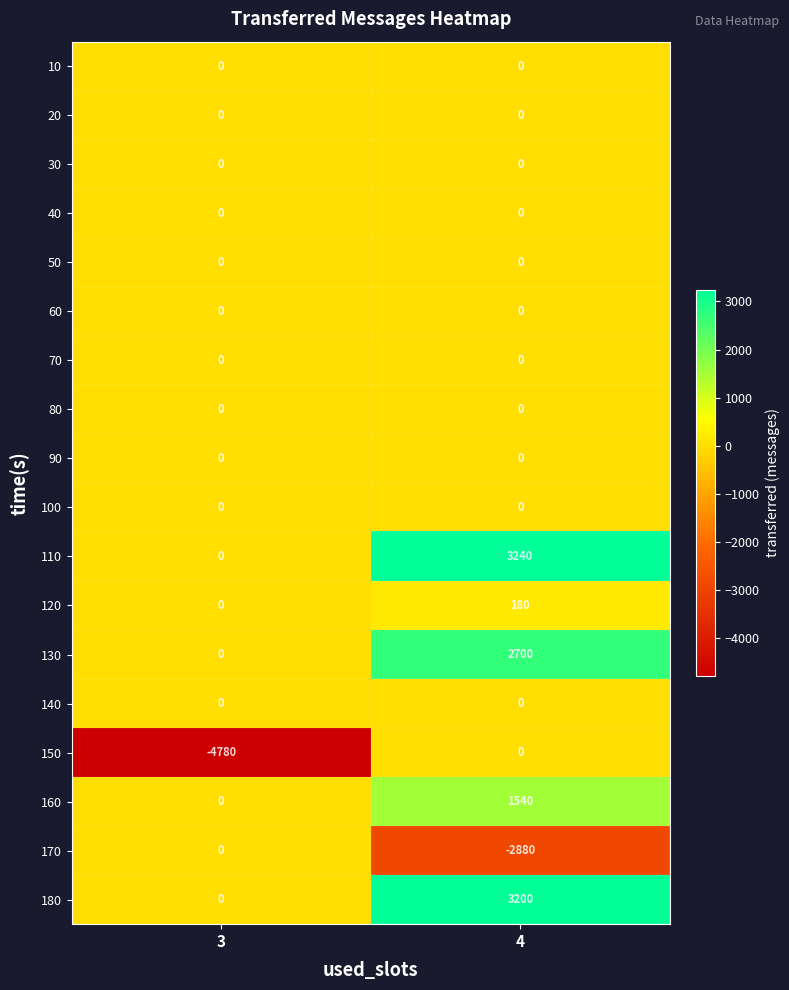

How many data points does each series have?

2